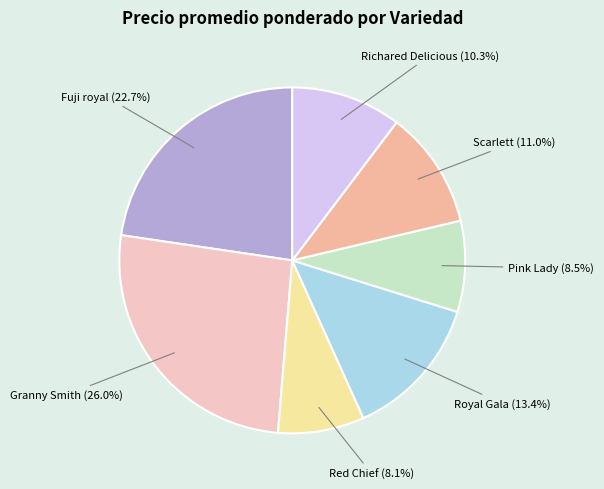

How many segments does this pie chart have?

7